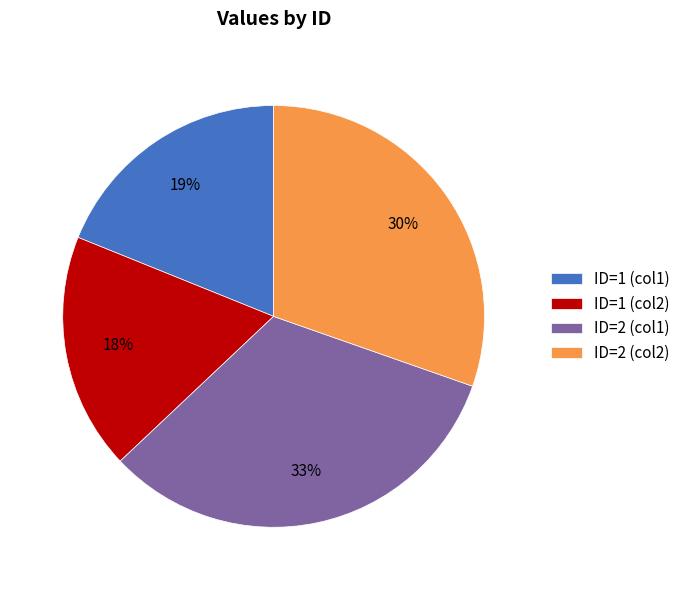

Rank the categories by value from lowest to highest.

ID=1 (col2), ID=1 (col1), ID=2 (col2), ID=2 (col1)